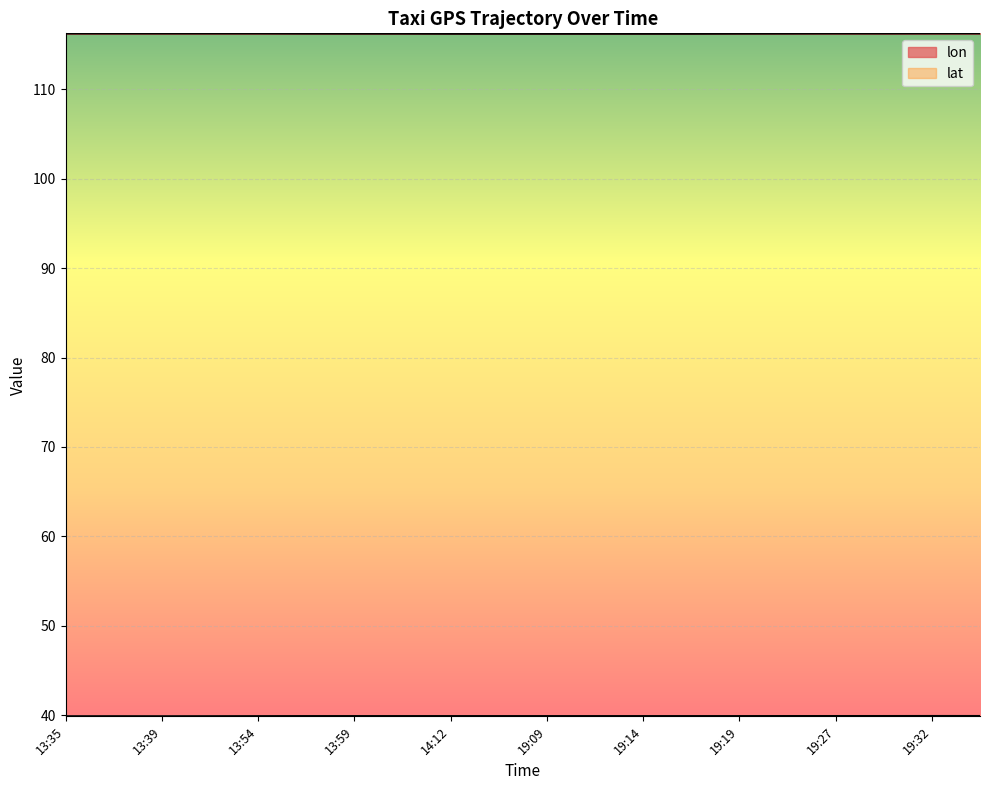

Count the lat values in the range 39 to 40.

20